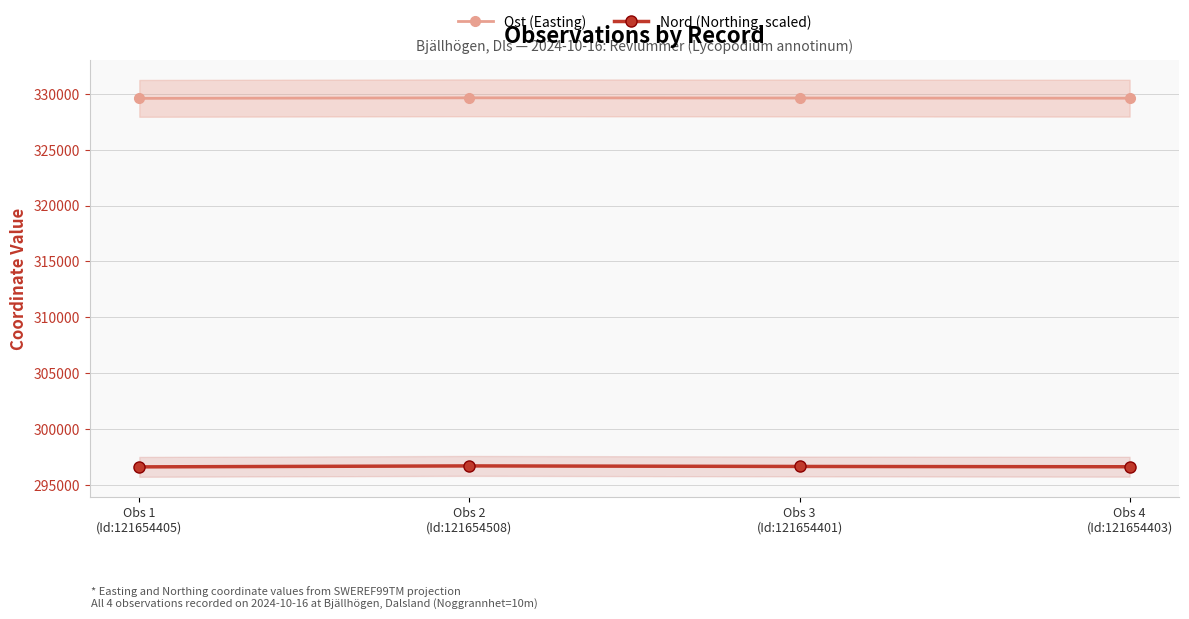

What position from the left is Obs 4
(Id:121654403)?

4